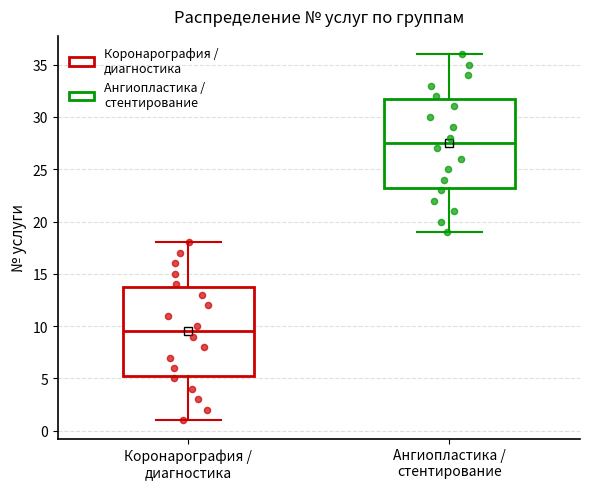

Where is the upper edge of the box for Коронарография / диагностика on the y-axis? The values are not printed on the chart, so give them approximately, as read against the axis.

14.0